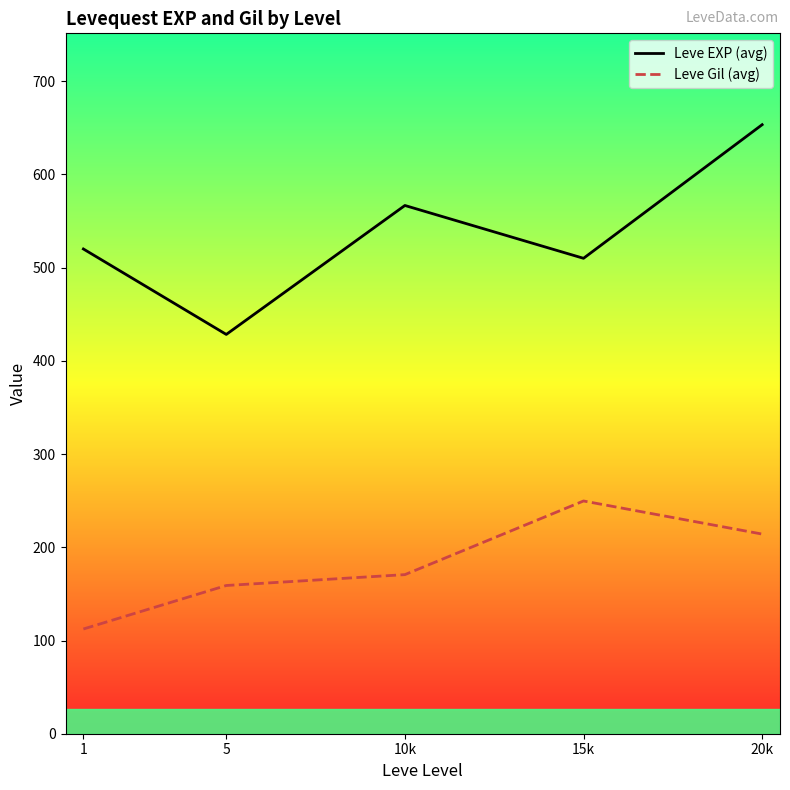

The Leve Gil (avg) series shows 32.0 at 1. True or false?

False